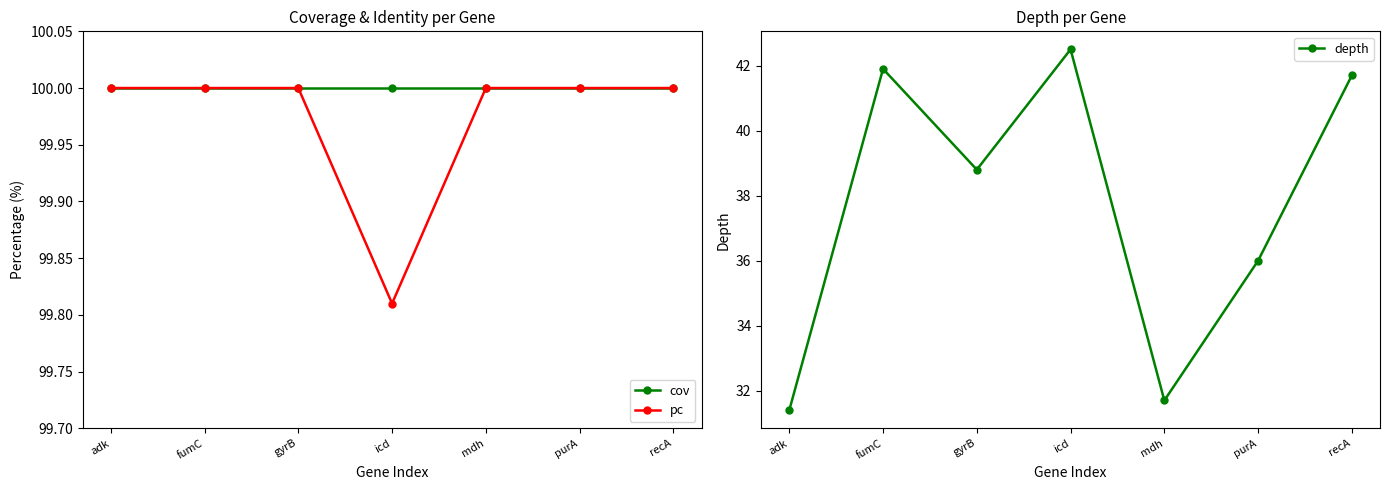

What is the minimum value shown in the chart?

31.4